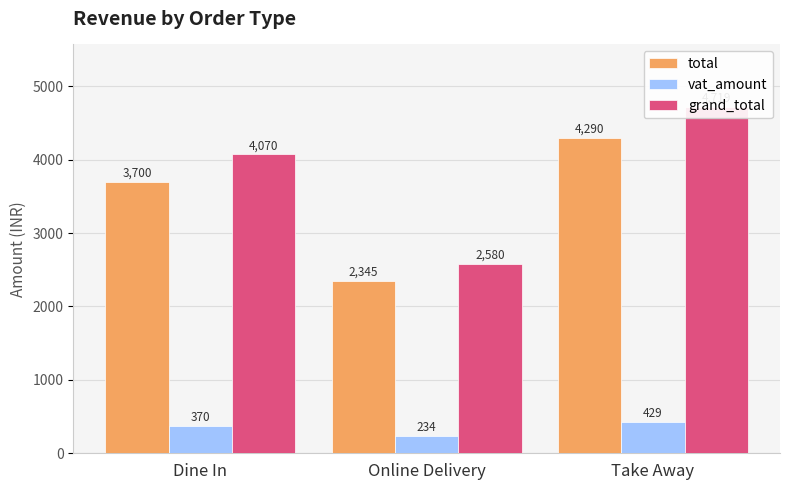

Are the bars horizontal?

No